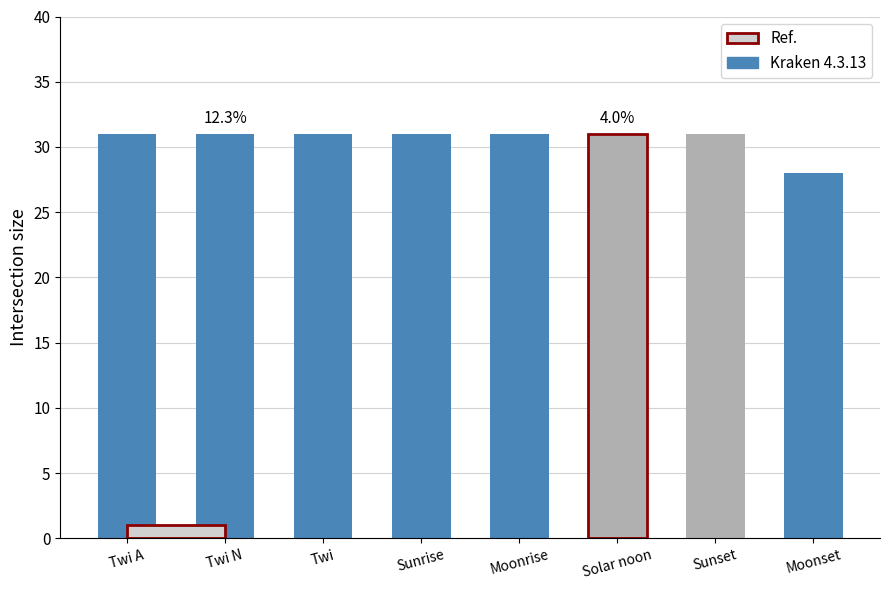

How many bars are there in total?

8